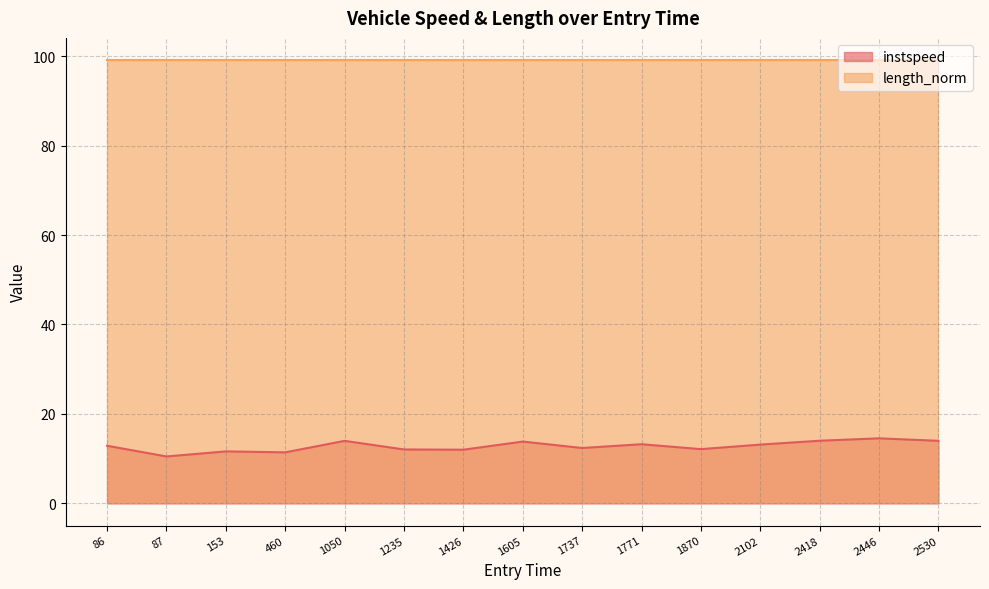

What is the change in value from 1737 to 2446?

+2.2